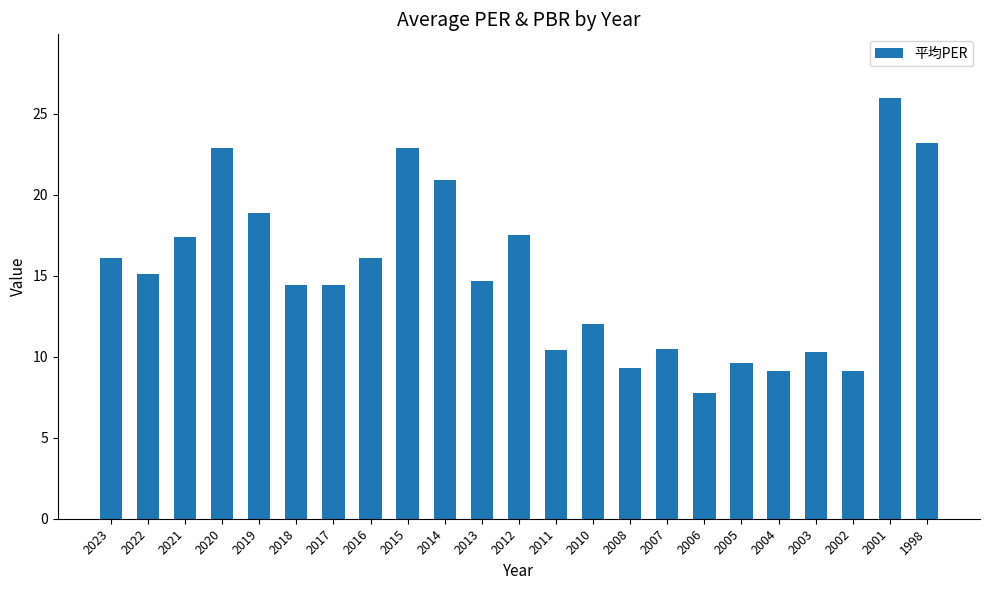

What is the ratio of the value at 2021 to the value at 2003?

1.7